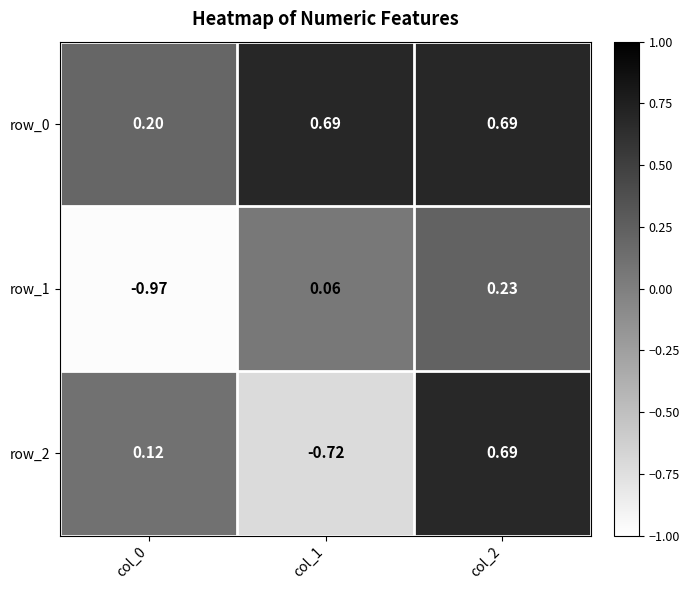

True or false: row_1 has a value of 0.2 at col_2.

True